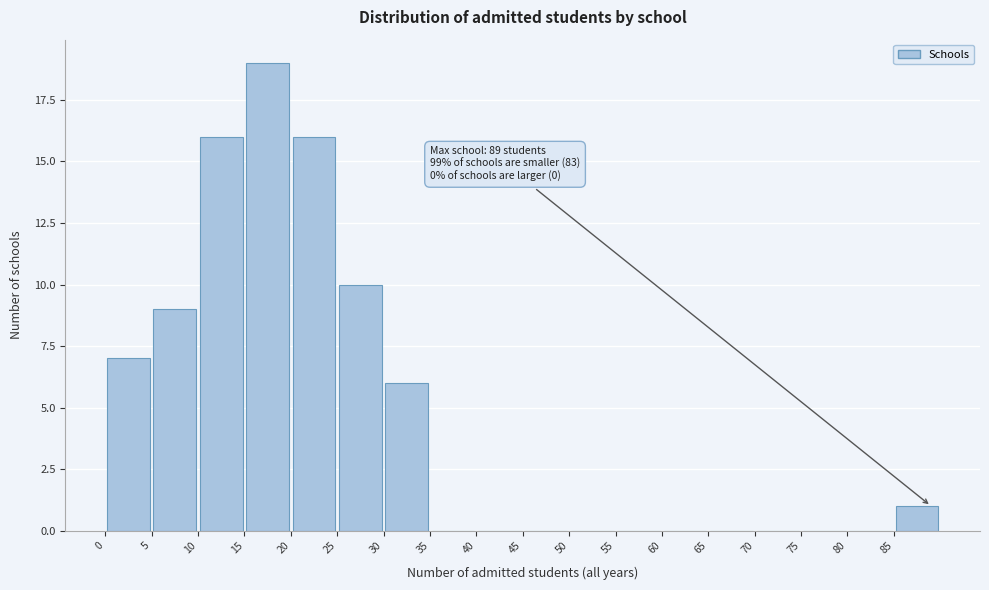

Which range on the x-axis has the tallest bar?

15 to 20